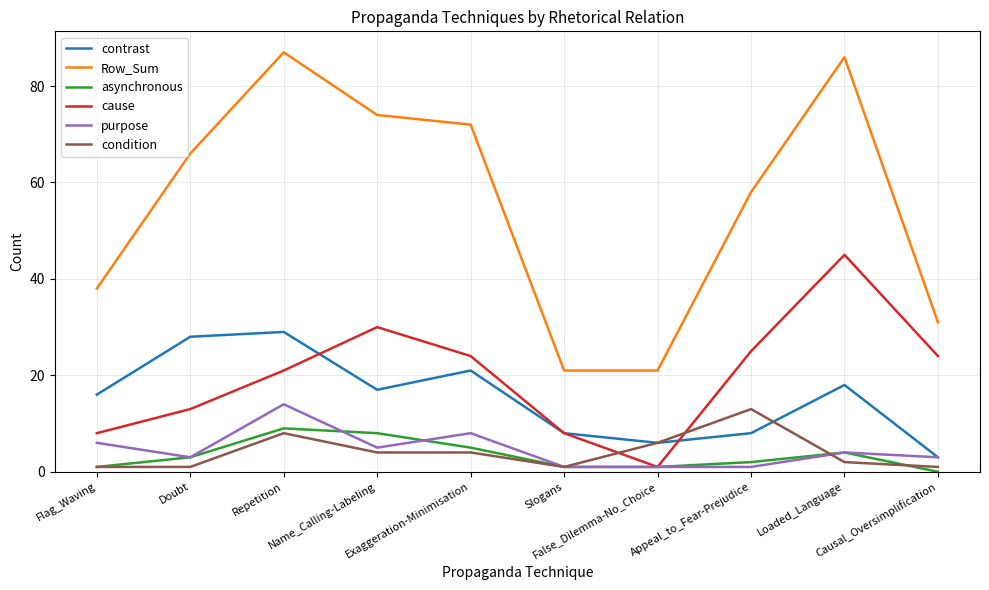

What is the maximum value shown in the chart?

87